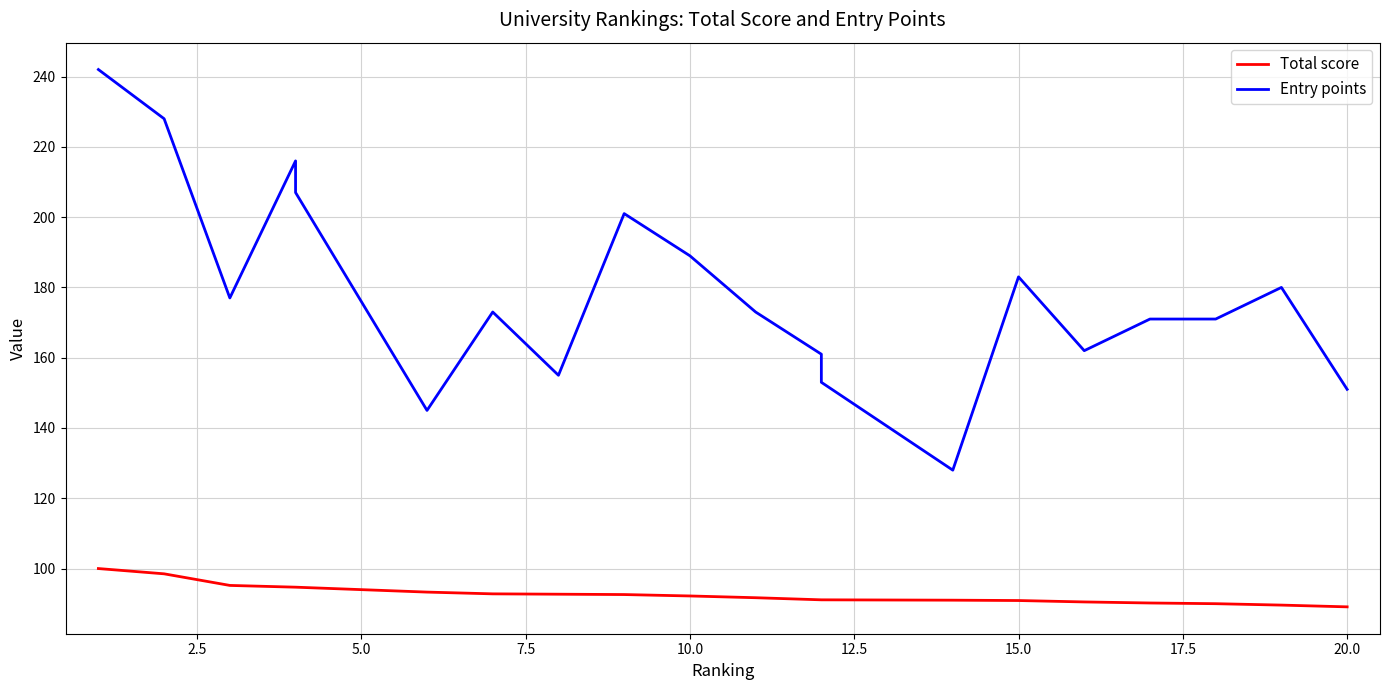

Is the value of Total score at 12 greater than the value of Entry points at 17.5?

No